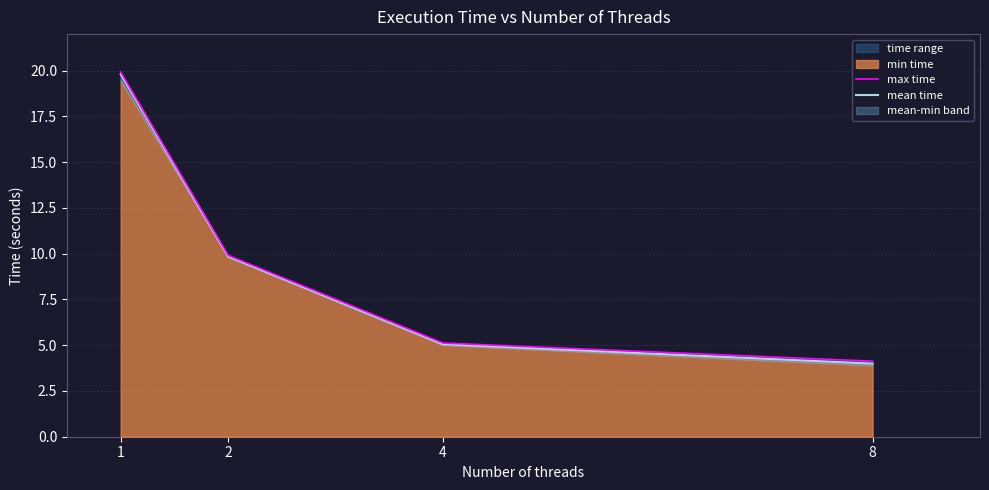

True or false: max time and mean time intersect in this chart.

False